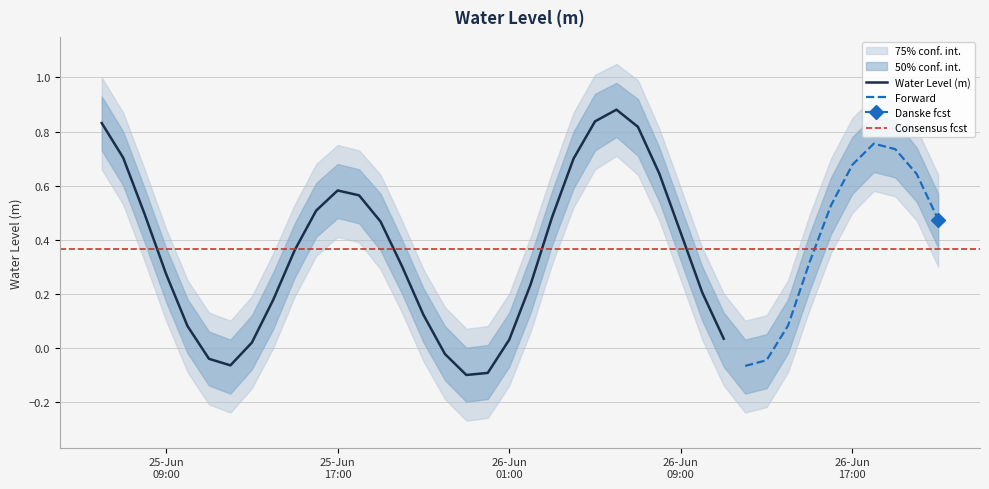

What is the sum of all values?

14.5